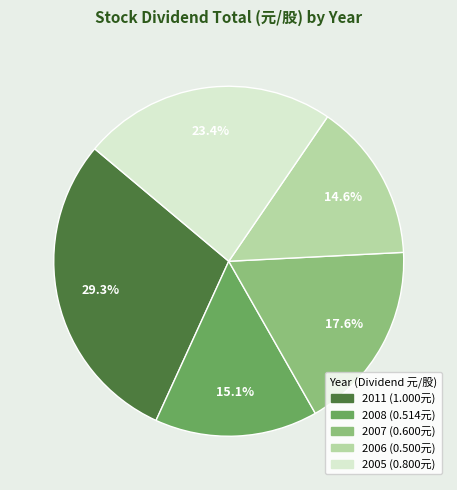

To the nearest percent, what is the combined percentage of 2005 and 2008?

38%